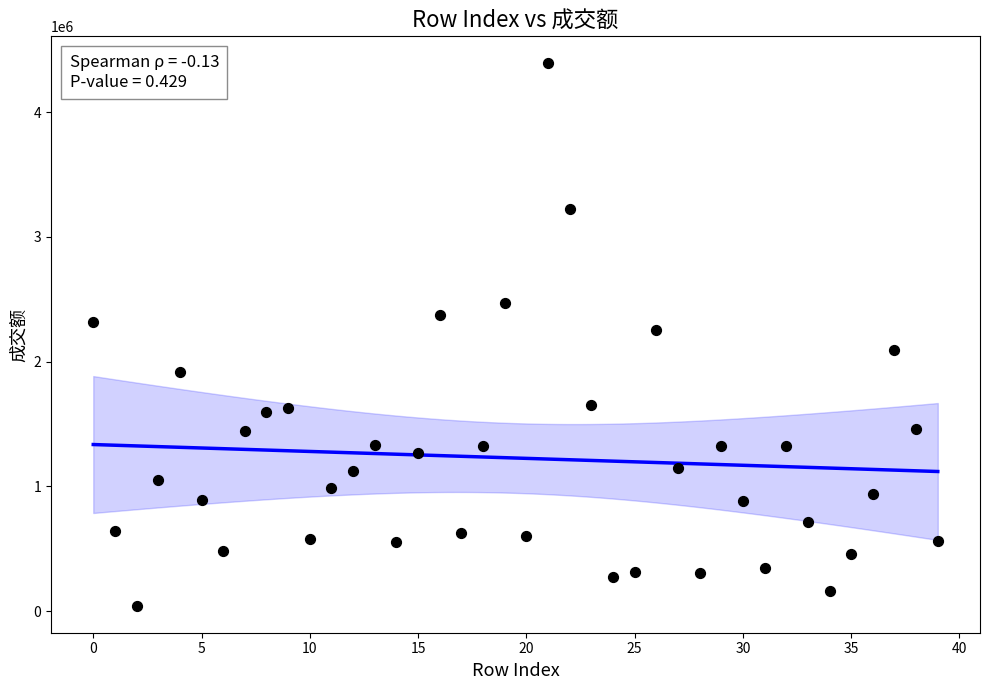

What is the range of Y values (max minus min)?

4346244